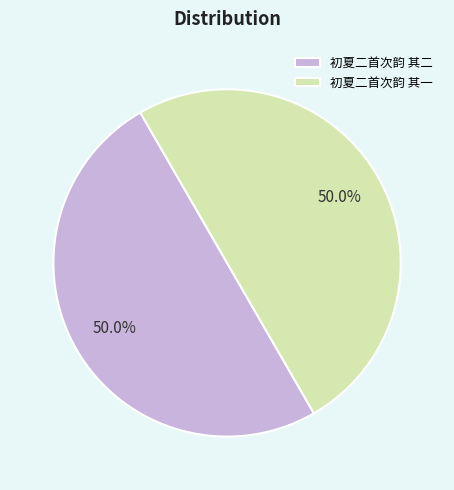

How much of the chart is everything except 初夏二首次韵 其二?

50.0%